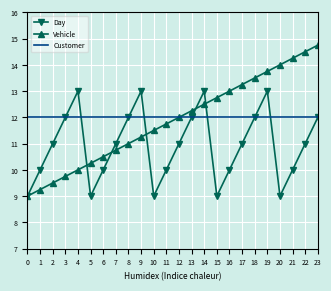

Which series has the largest range (max minus min)?

Vehicle